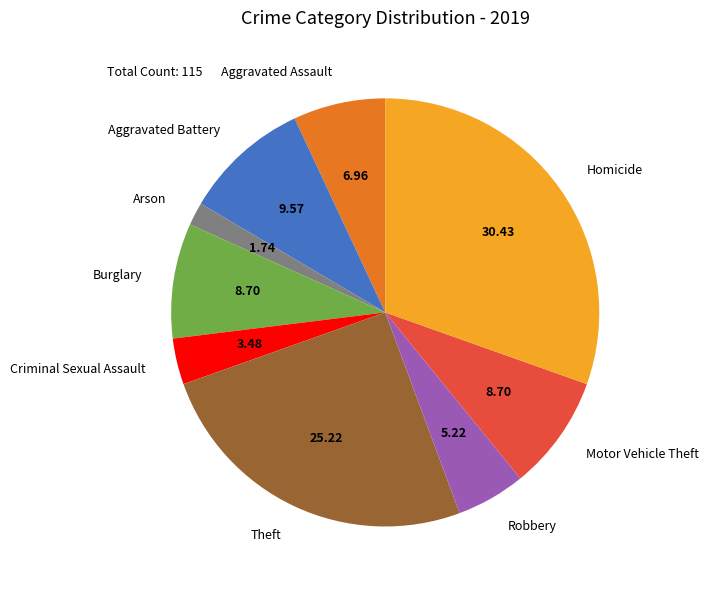

Is Aggravated Assault the majority of the pie?

No